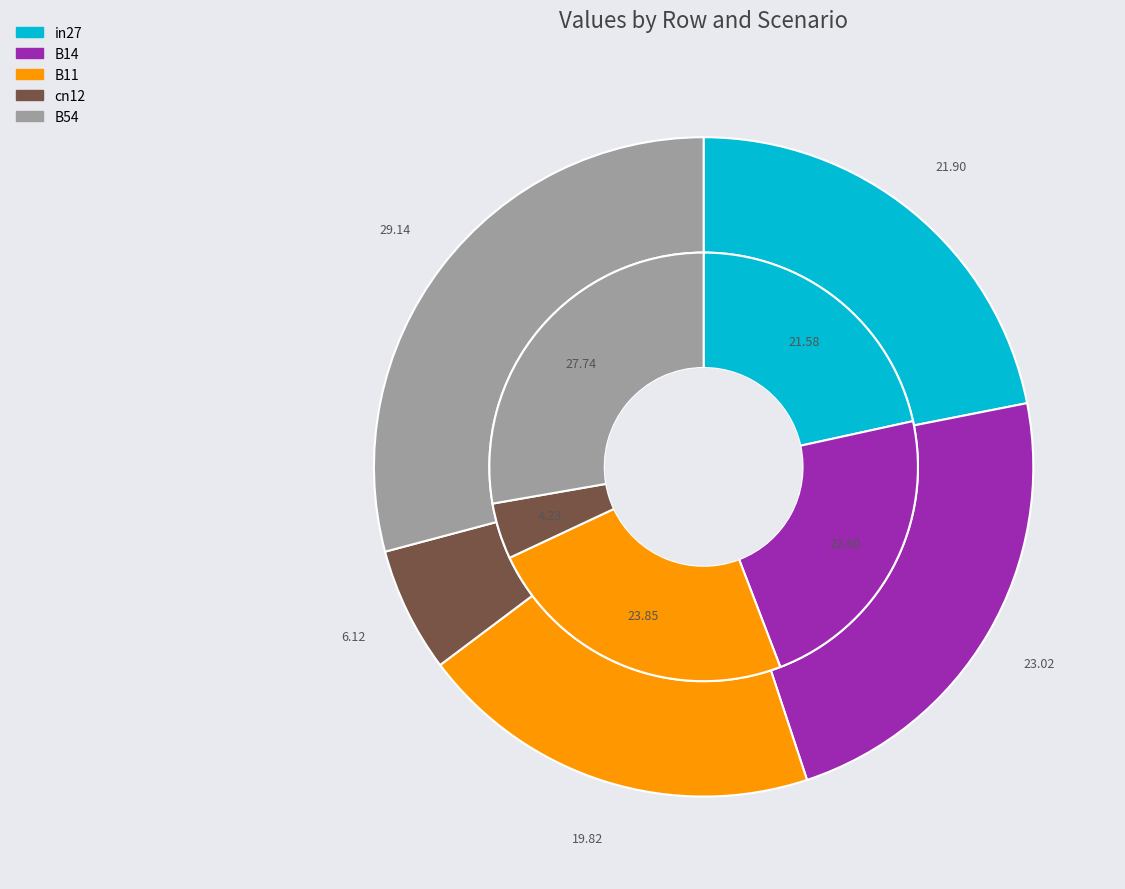

True or false: B14 accounts for 23% of the total.

True